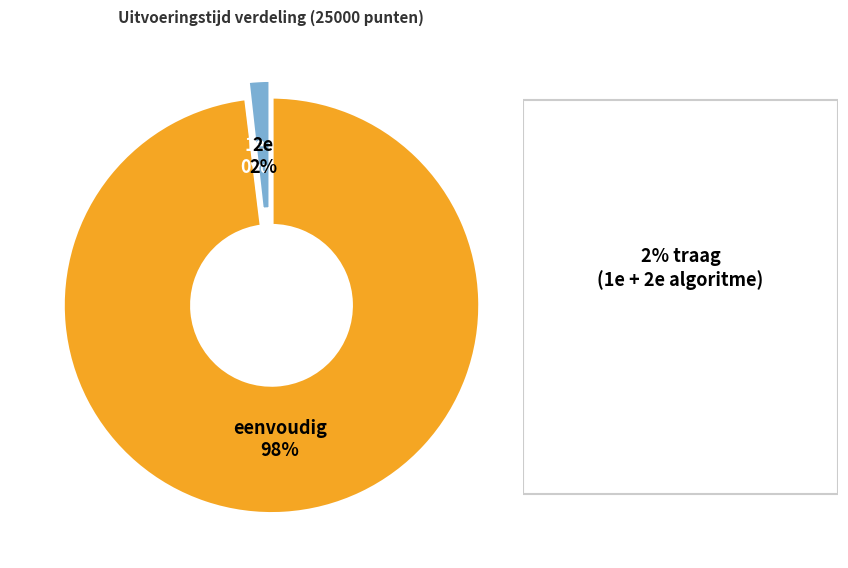

Which has a higher value, 2e or eenvoudig?

eenvoudig